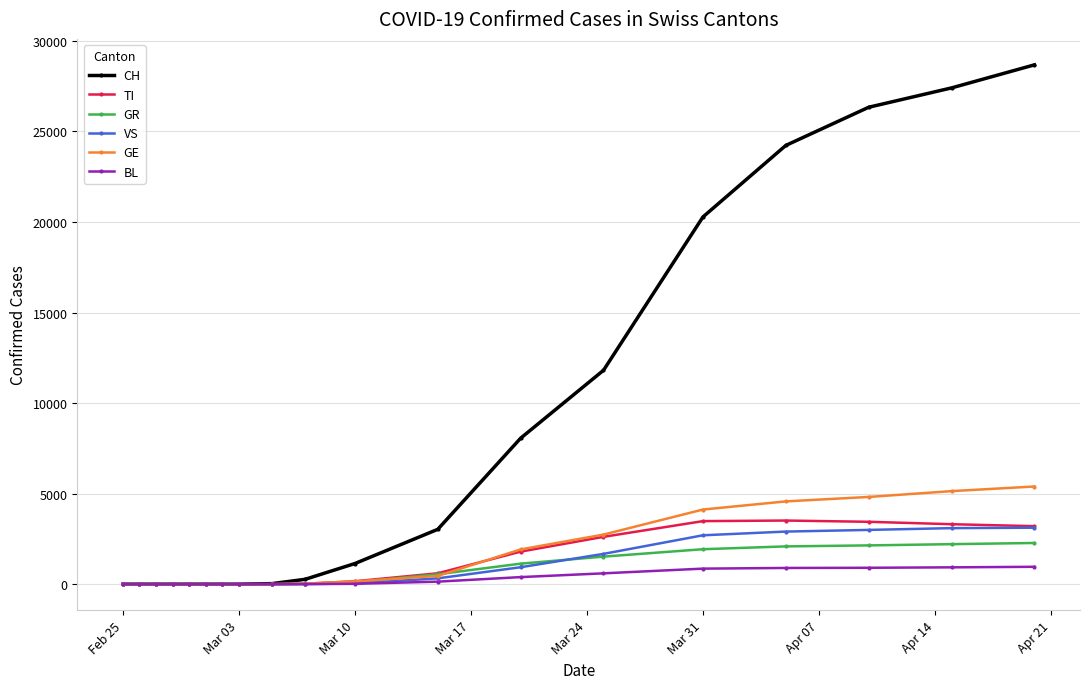

What is the highest value of the GE series?

5393